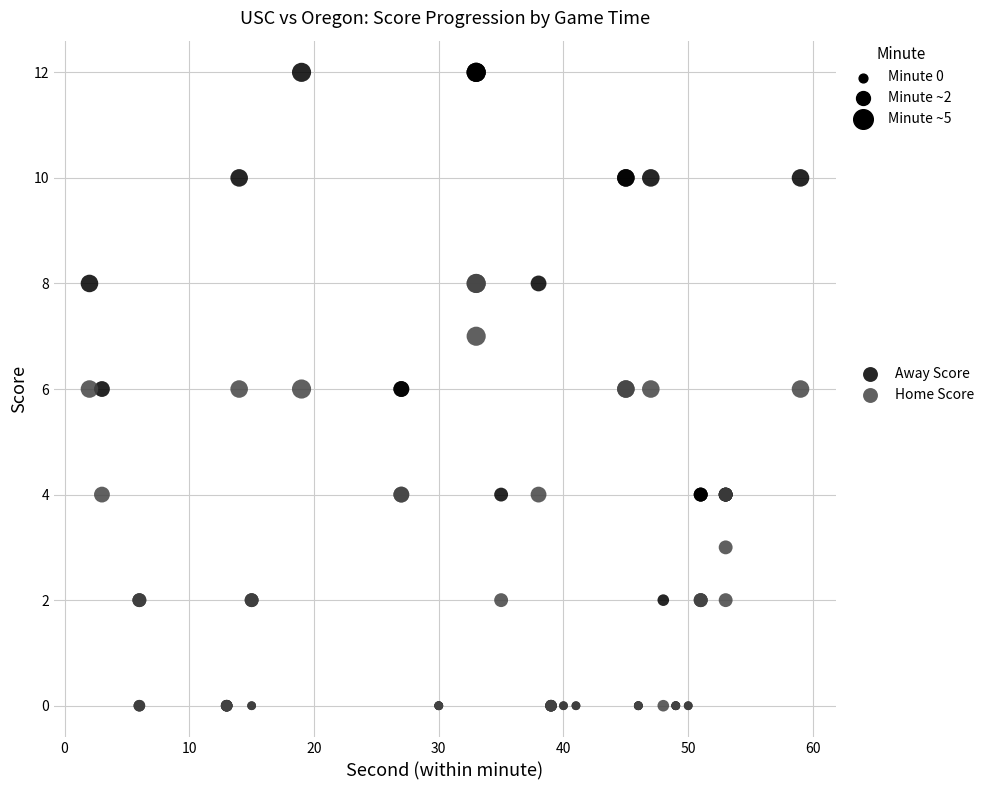

Which series contains the highest Y value?

Away Score